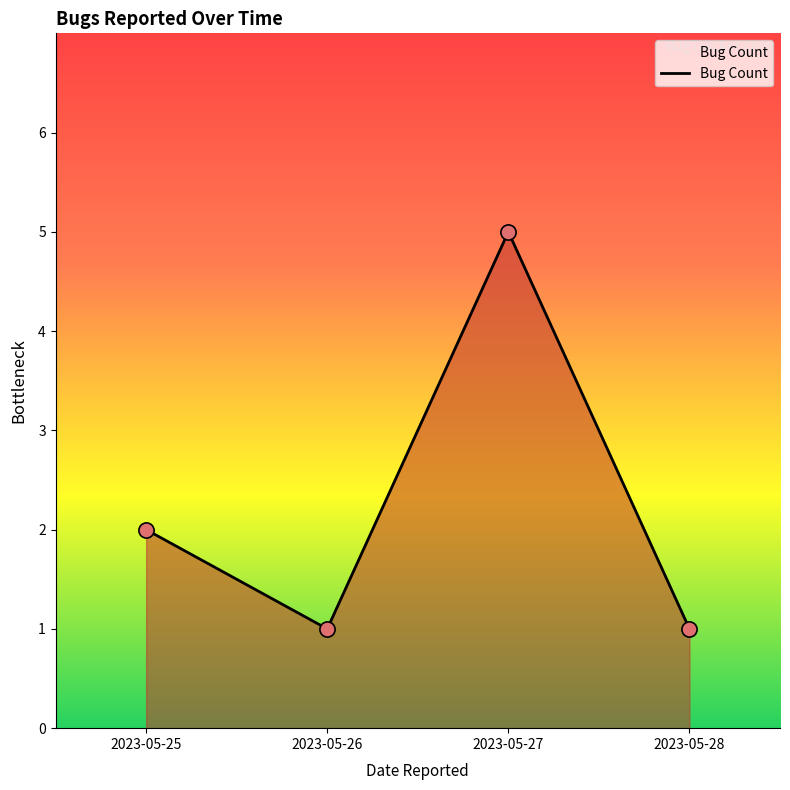

Between 2023-05-26 and 2023-05-27, which is larger?

2023-05-27